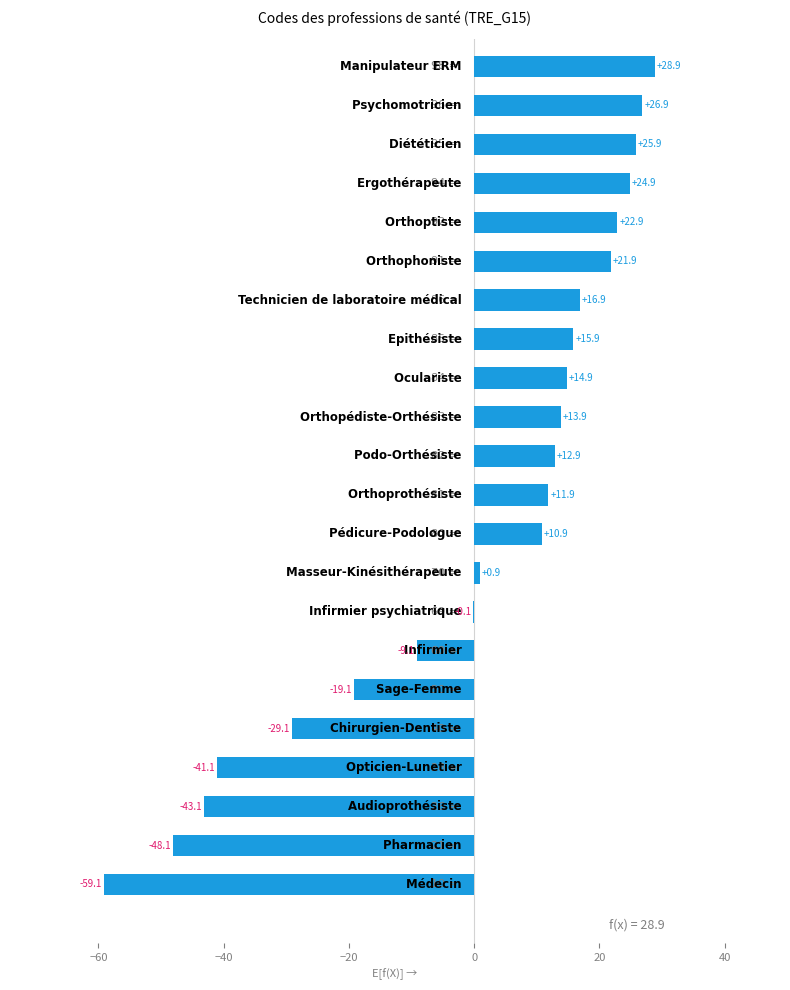

What is the maximum value shown in the chart?

28.9